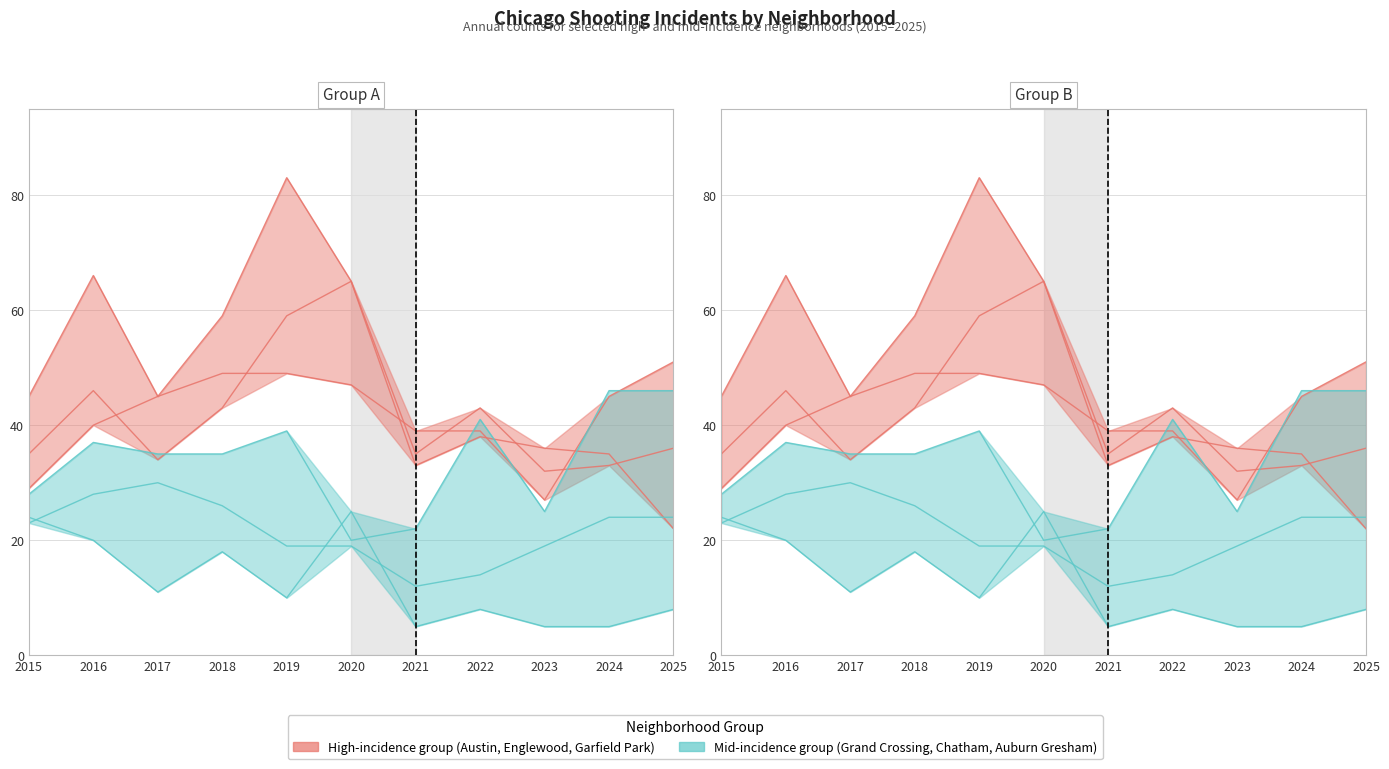

Which category has the lowest value in the Garfield Park series?

2015